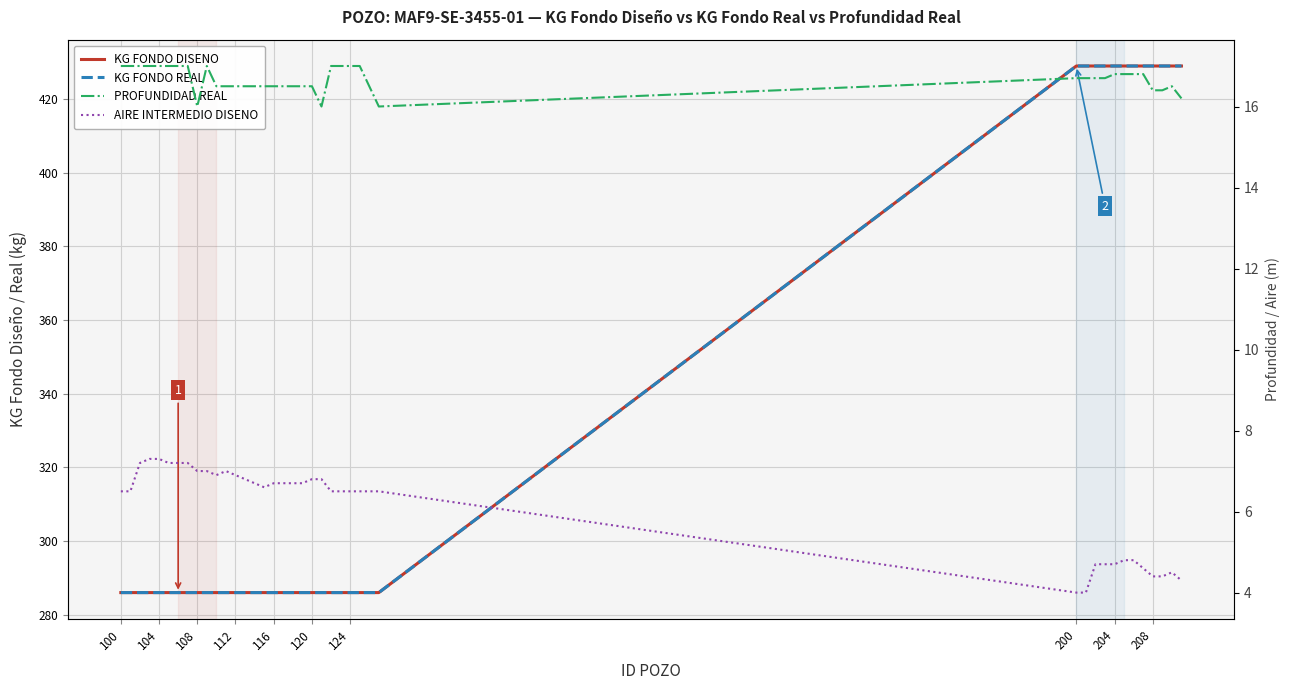

The value of KG FONDO REAL at 208 is 713.5. True or false?

False